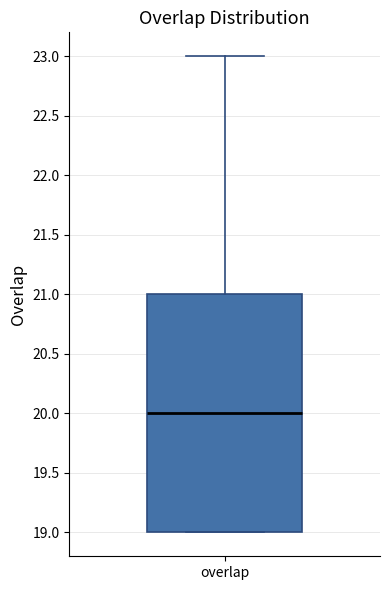

Transcribe this box plot: give where the median line is, the range the box spans, and where the two whiskers end, as read against the y-axis. The values are not printed on the chart, so give them approximately, as read against the axis.

median 20, box 19 to 21, whiskers 19 to 23